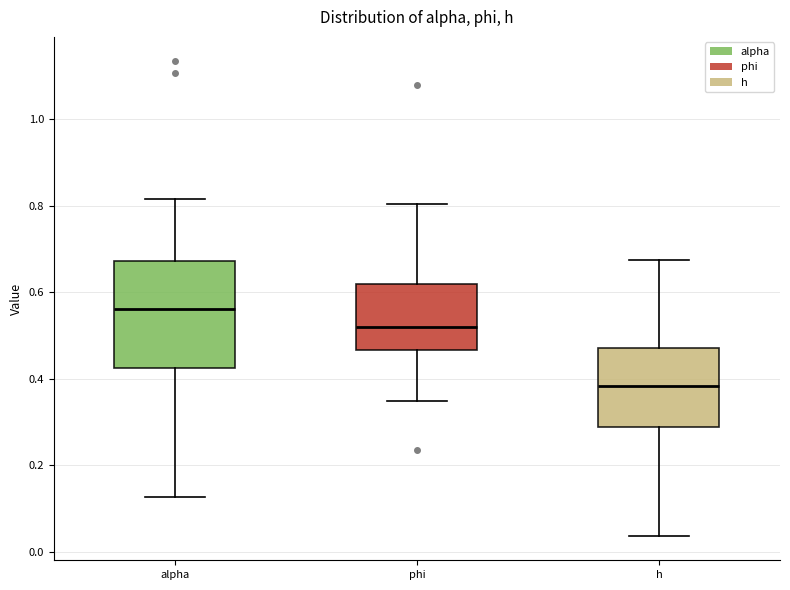

Reading left to right, read every box against the y-axis: the position of its median line, the range the box covers, and the ends of its whiskers. The values are not printed on the chart, so give them approximately, as read against the axis.

alpha: median 0.56, box 0.42 to 0.68, whiskers 0.12 to 0.82
phi: median 0.52, box 0.46 to 0.62, whiskers 0.34 to 0.80
h: median 0.38, box 0.28 to 0.48, whiskers 0.04 to 0.68